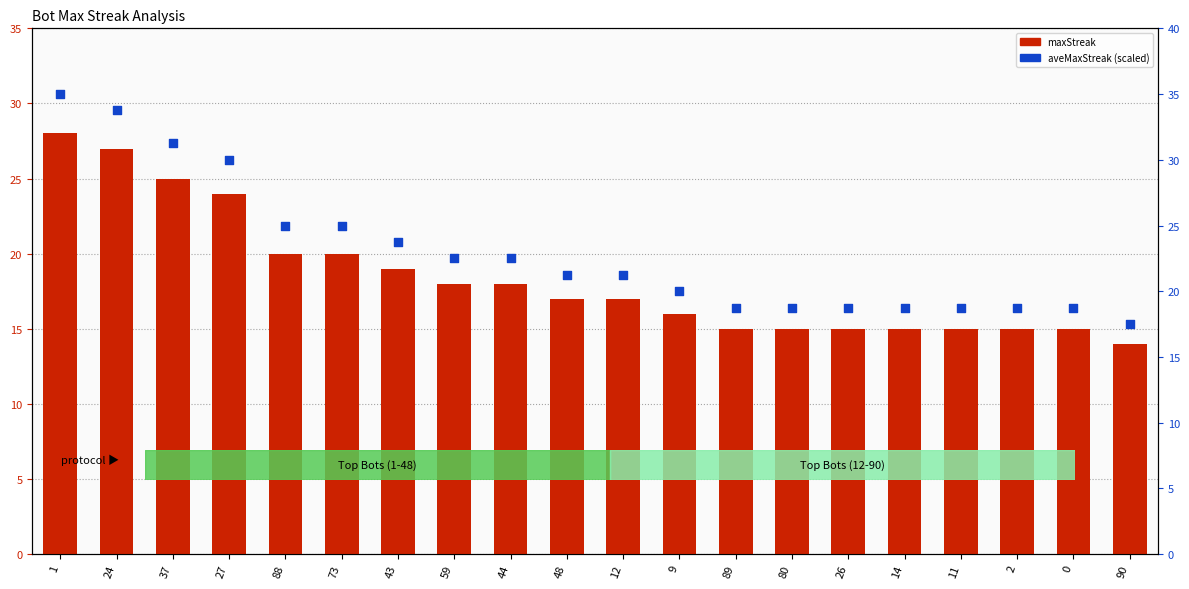

At which category is the sum across all series the highest?

1